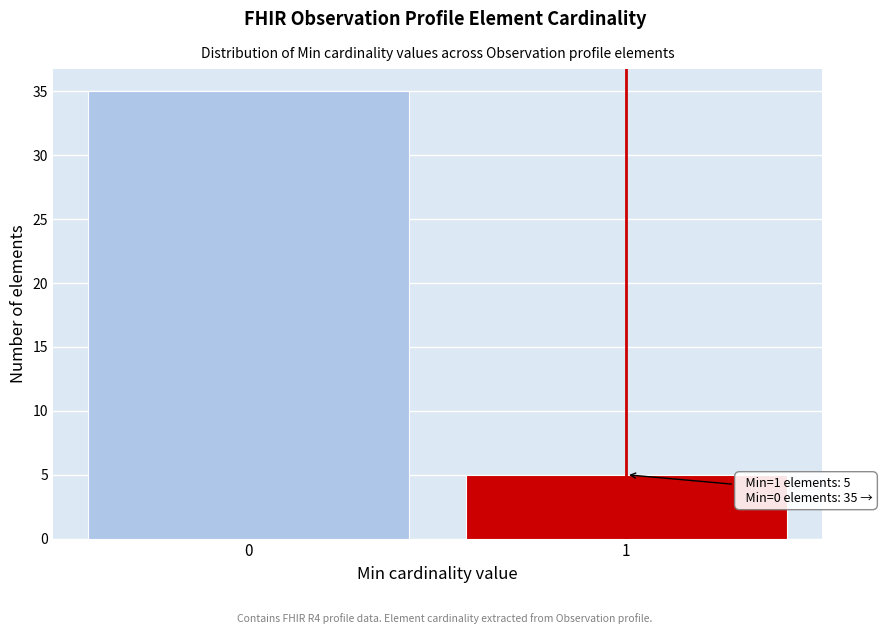

Reading right to left, extract all data points from this chart.

5	35